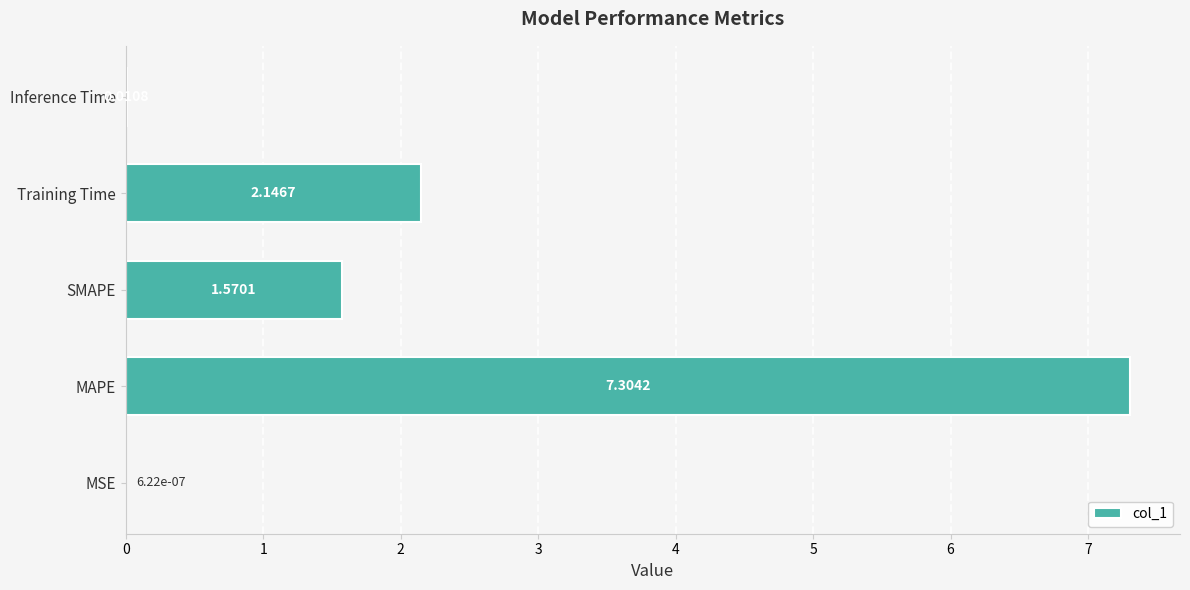

Which has a higher value, Training Time or SMAPE?

Training Time